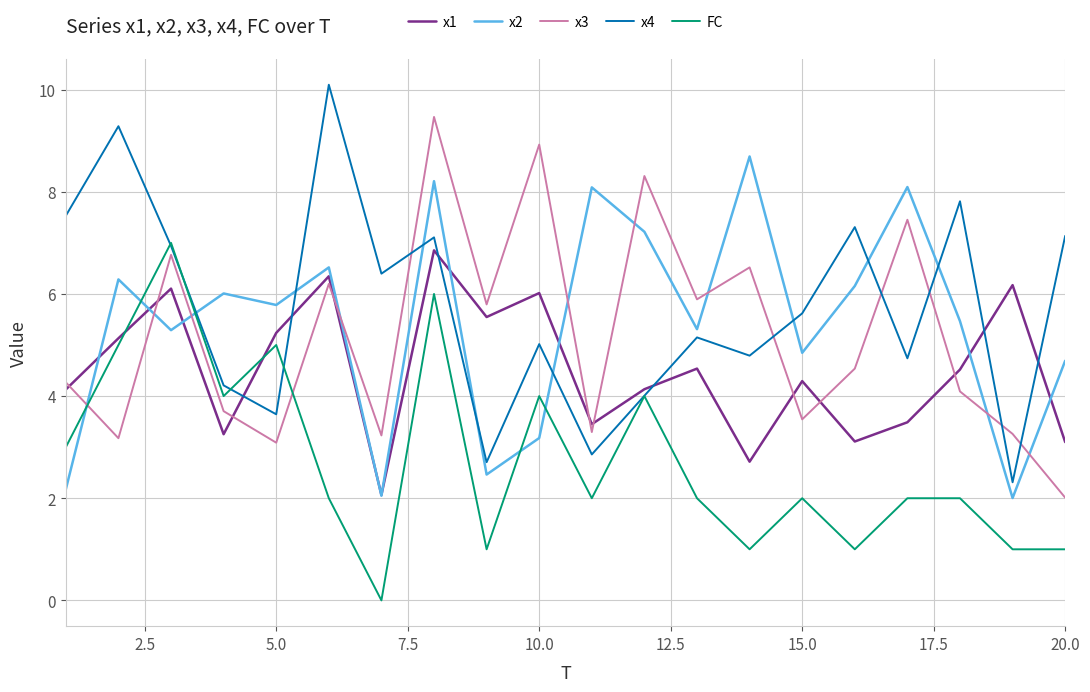

What is the lowest value of the x2 series?

2.0